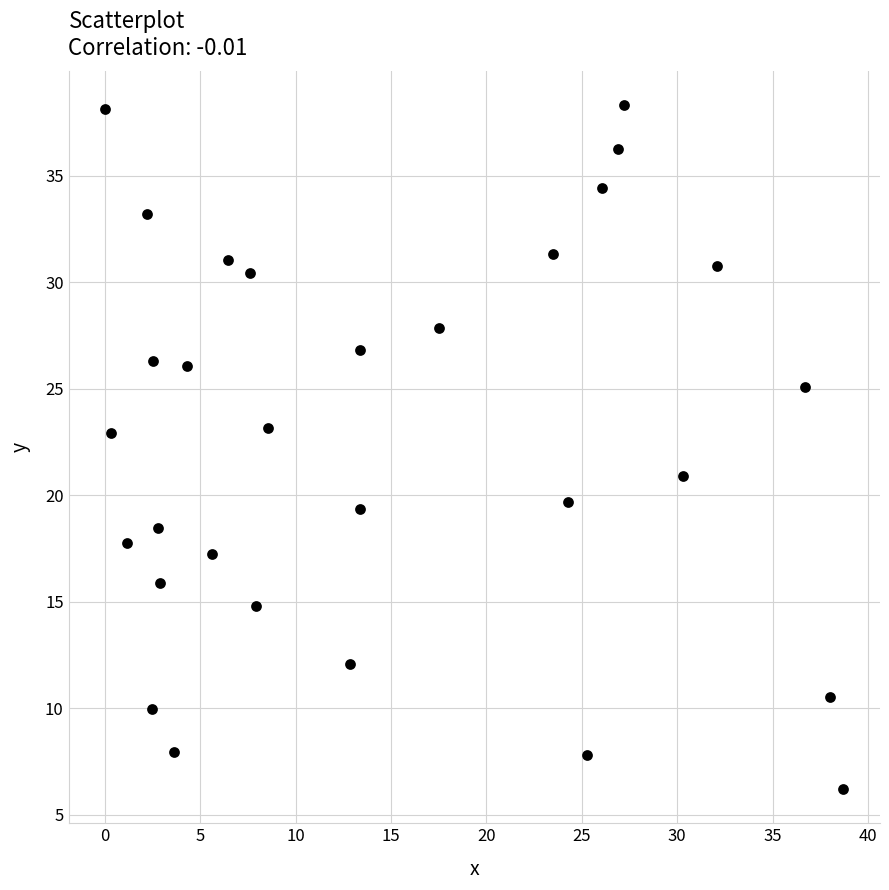

What is the range of X values (max minus min)?

38.7